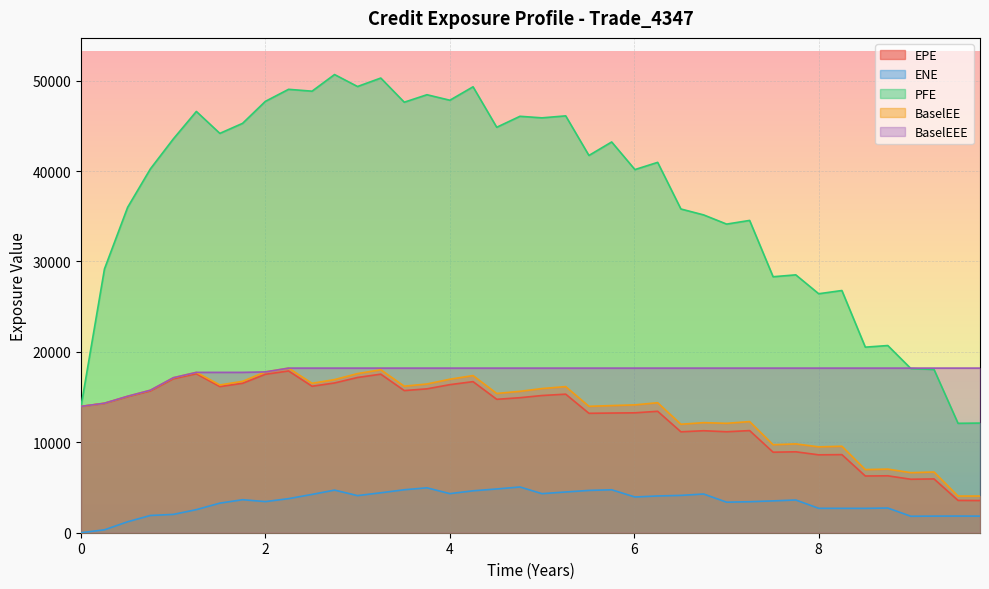

True or false: EPE and ENE intersect in this chart.

False